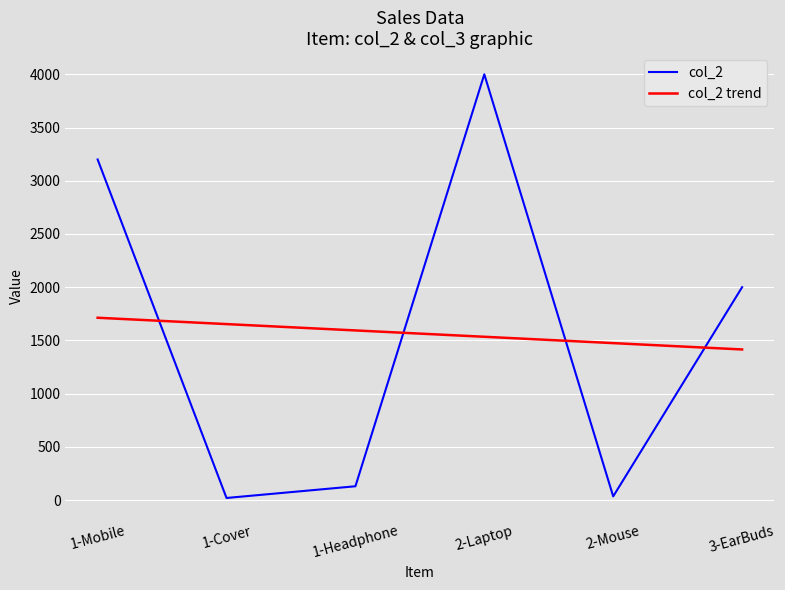

What is the difference between the highest and lowest values at 3-EarBuds?

584.8